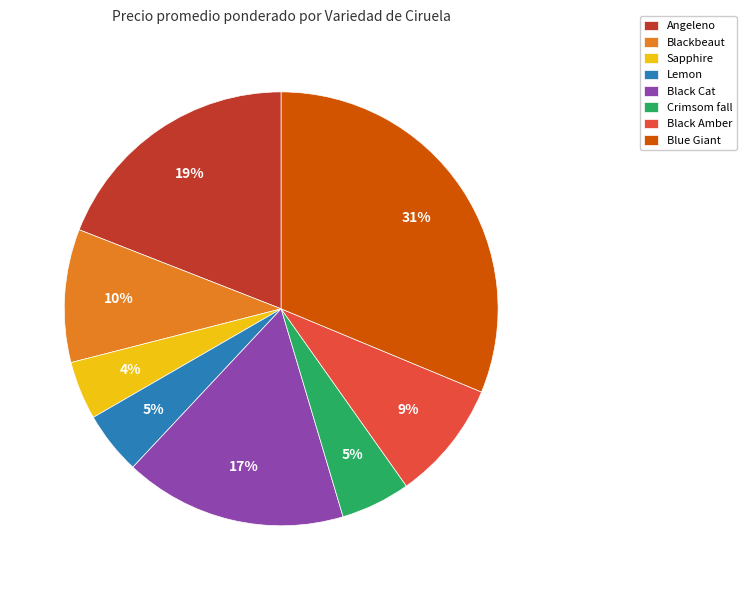

What is the ratio of the value at Crimsom fall to the value at Angeleno?

0.3